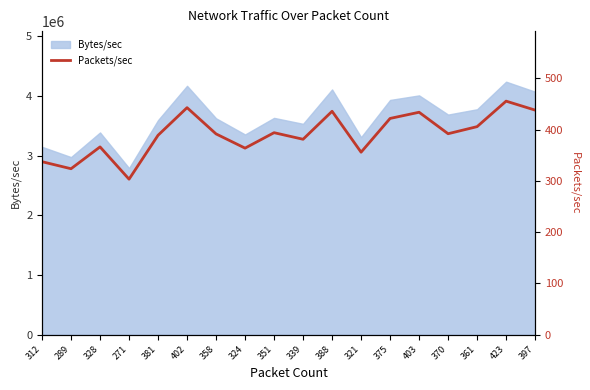

How many data points are less than 391?

8